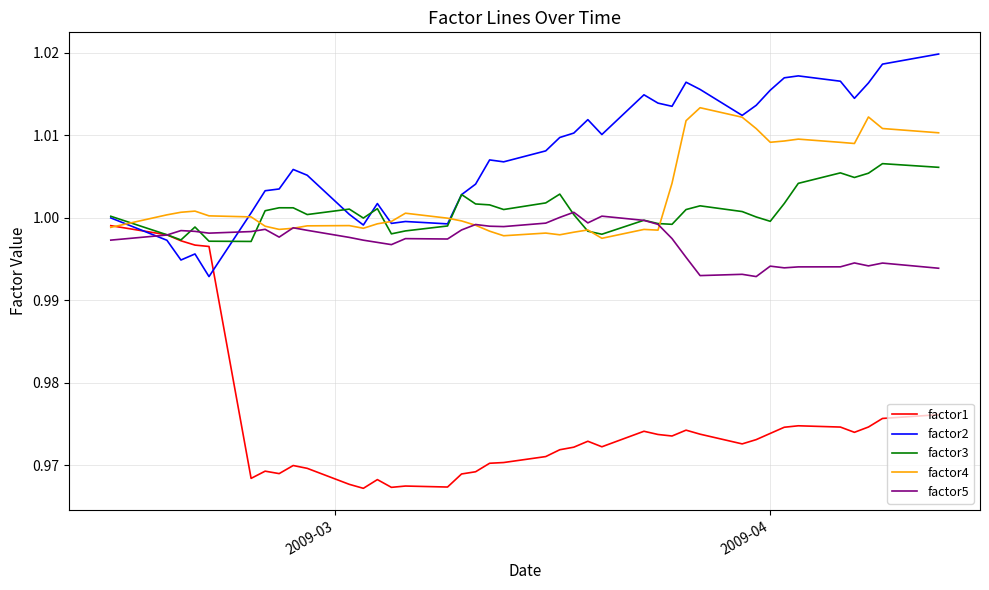

Which series has the widest spread of values?

factor1